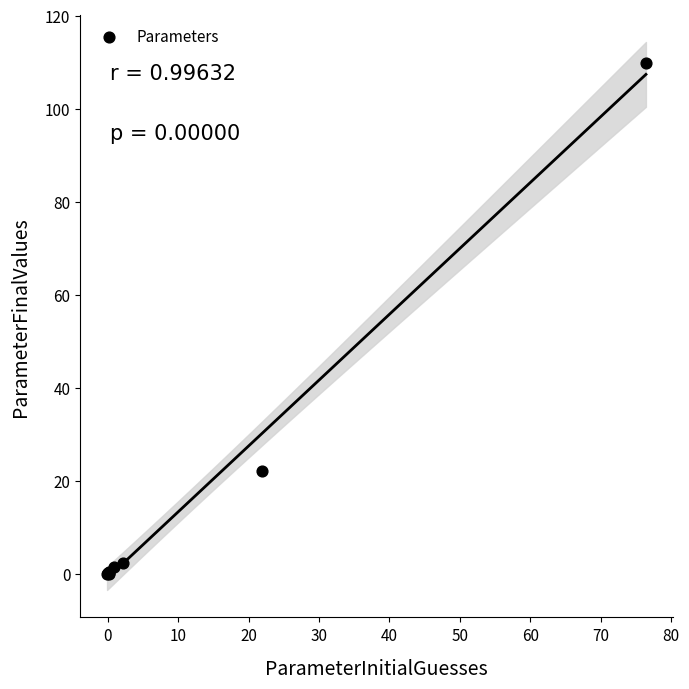

What Y value in the scatter plot is closest to 54?

21.9